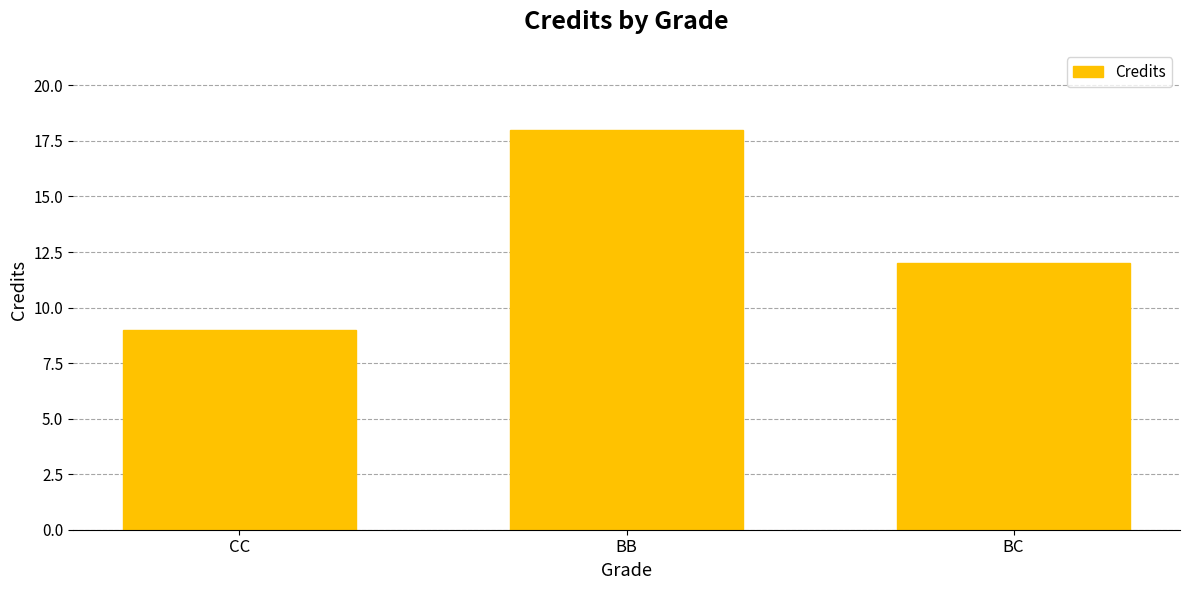

Are the bars horizontal?

No